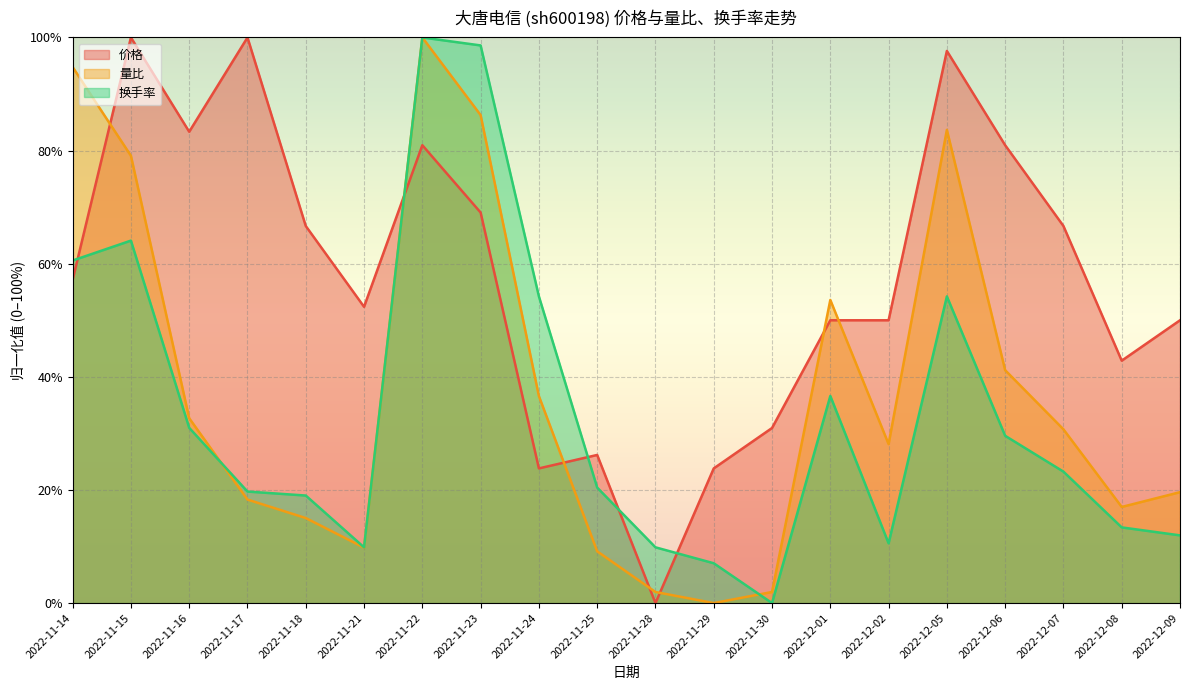

The 换手率 series shows 35.6 at 2022-11-14. True or false?

False